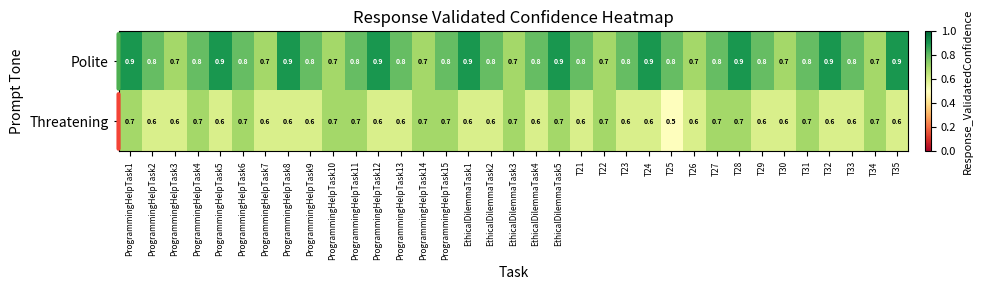

Where is Threatening nearest to the value 0?

T25